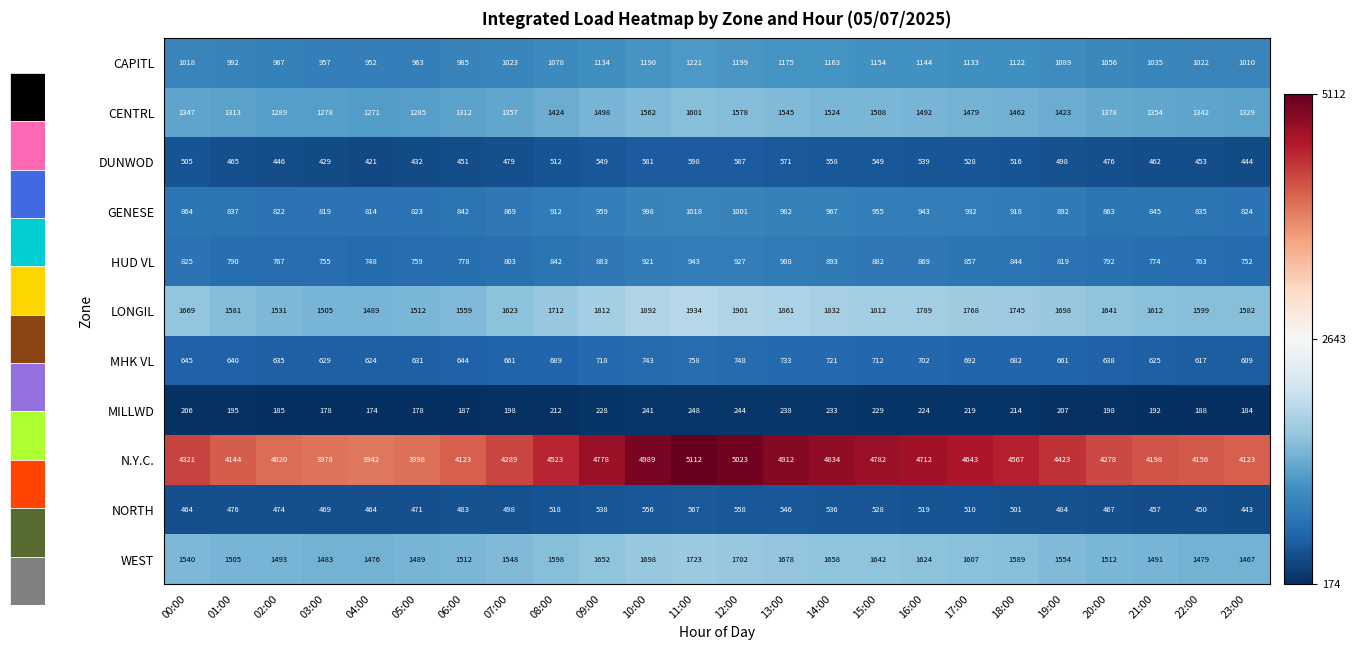

What is the spread (max minus min) of values at 22:00?

3968